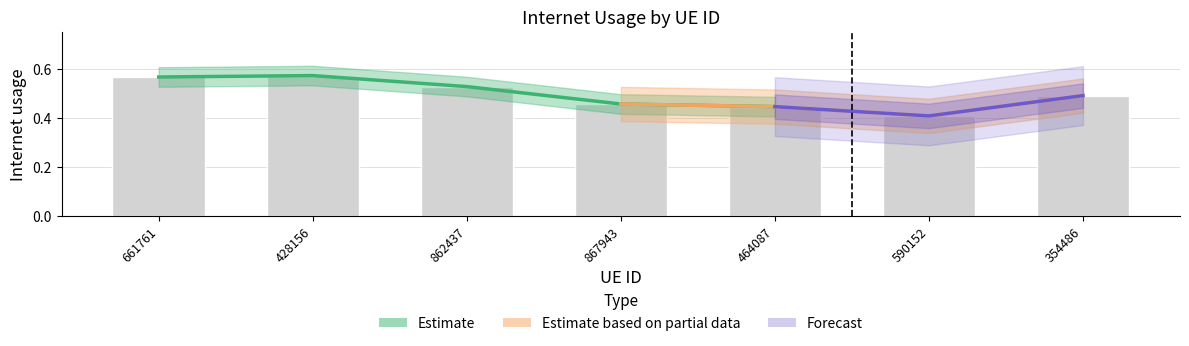

Reading left to right, transcribe all the data shown in this chart.

661761=0.6	428156=0.6	862437=0.5	867943=0.5	464087=0.4	590152=0.4	354486=0.5